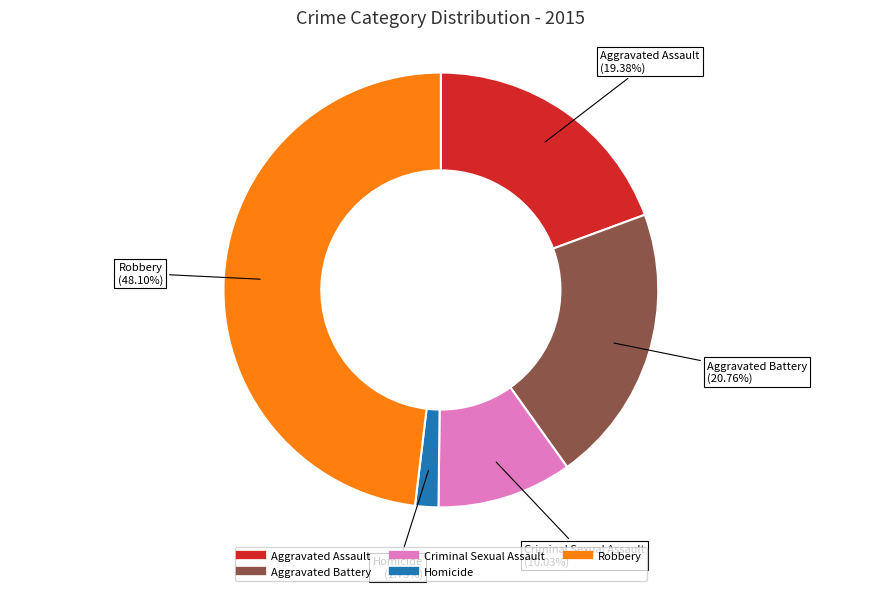

Combined, what portion of the pie is Aggravated Assault and Criminal Sexual Assault?

29.4%